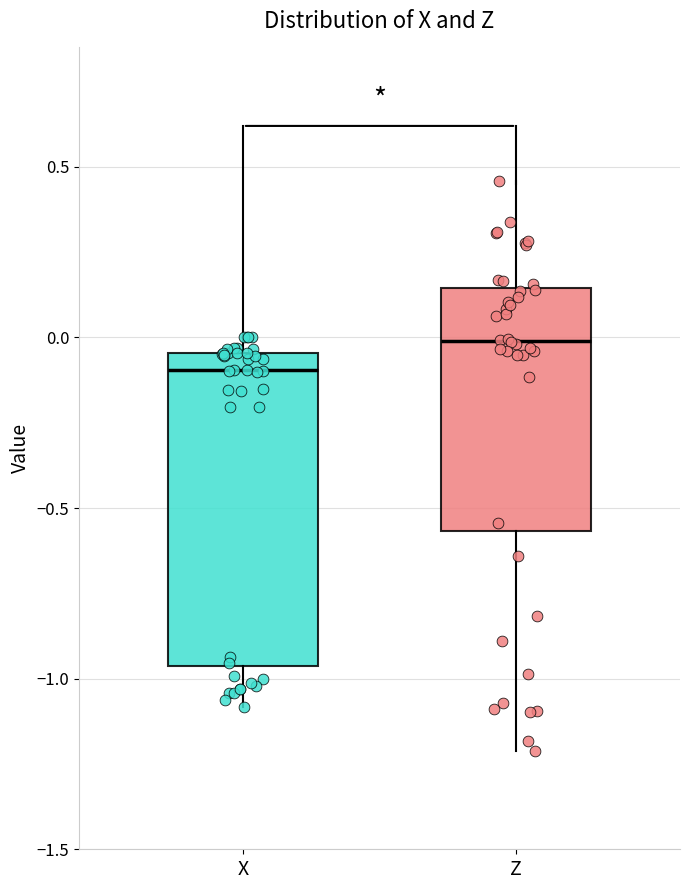

Reading left to right, read every box against the y-axis: the position of its median line, the range the box covers, and the ends of its whiskers. The values are not printed on the chart, so give them approximately, as read against the axis.

X: median -0.10, box -0.95 to -0.05, whiskers -1.10 to 0.00
Z: median 0.00, box -0.55 to 0.15, whiskers -1.20 to 0.45